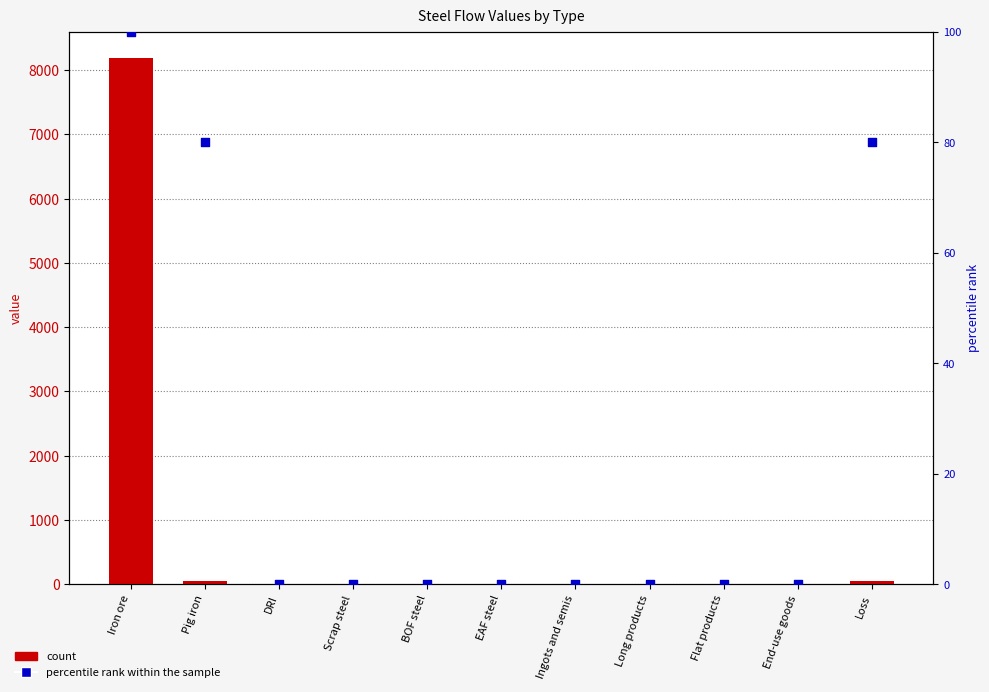

Which series contains the lowest Y value?

count